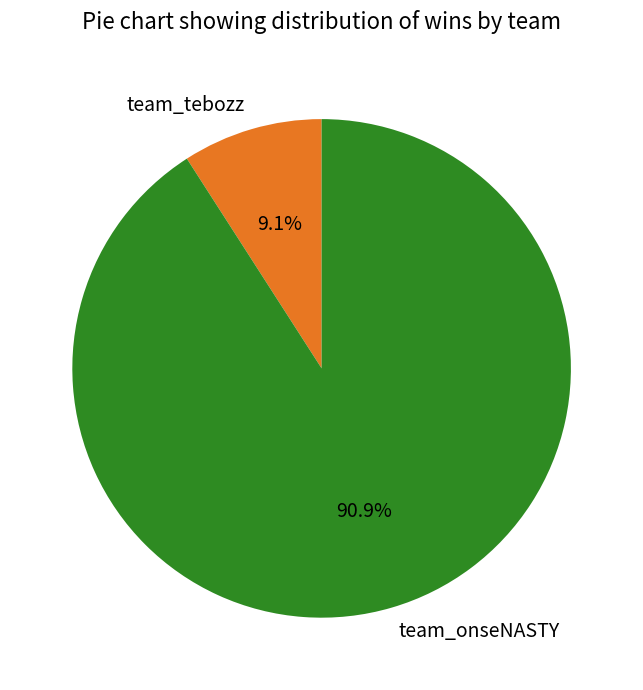

The team_tebozz slice represents 1% of the pie. True or false?

False